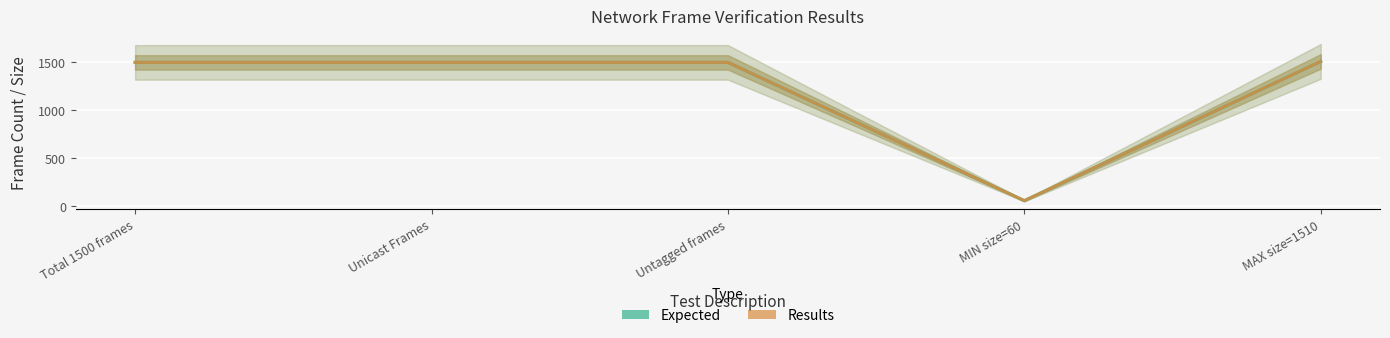

Reading left to right, extract all data points from this chart.

Expected: 1500	1500	1500	60	1510
Results: 1500	1500	1500	60	1510